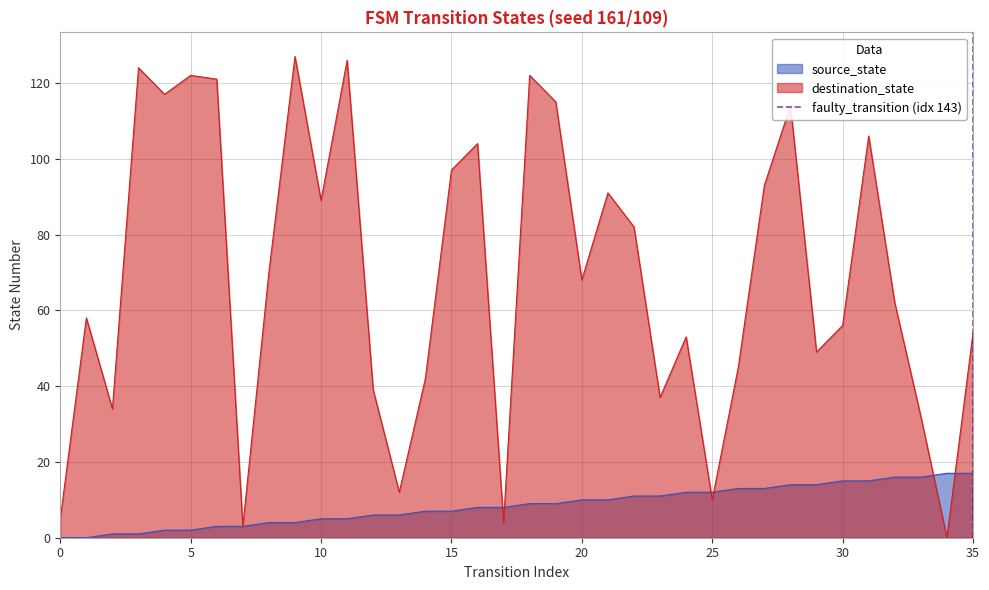

Does the chart display data point markers on the line(s)?

No